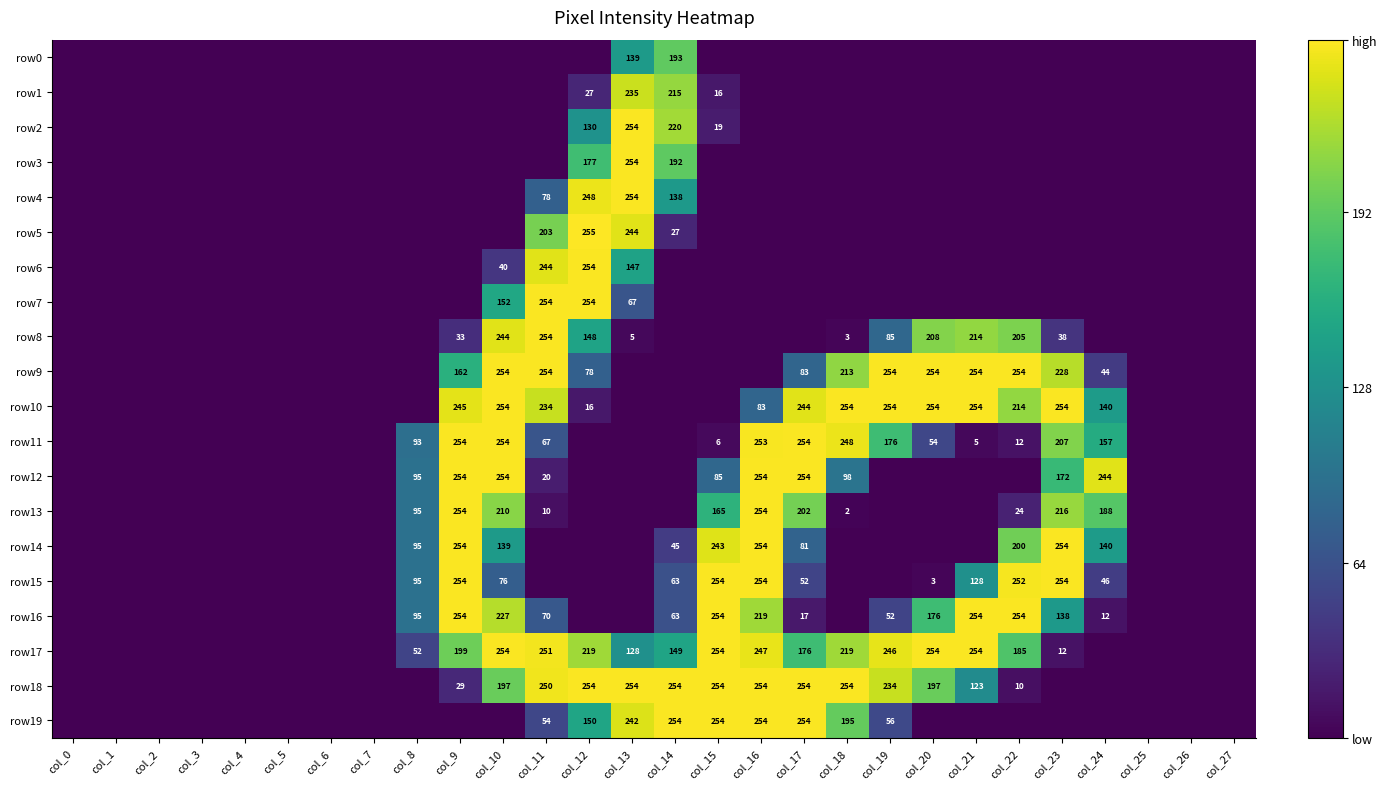

Is it true that row9 equals 254 at col_10?

True